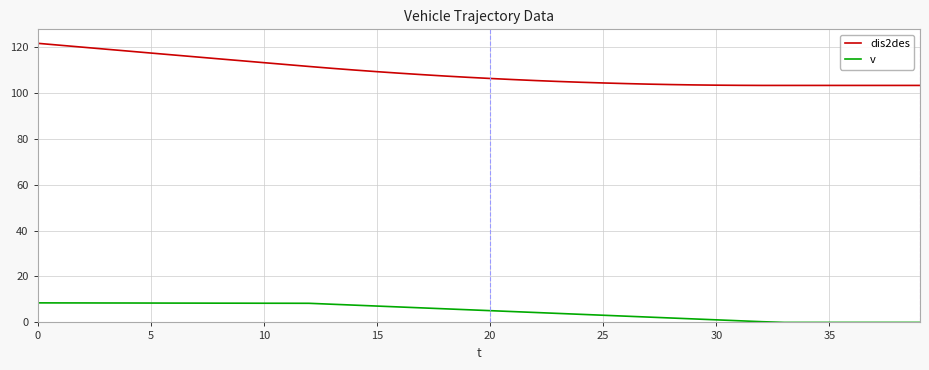

Which series has the largest total across all categories?

dis2des